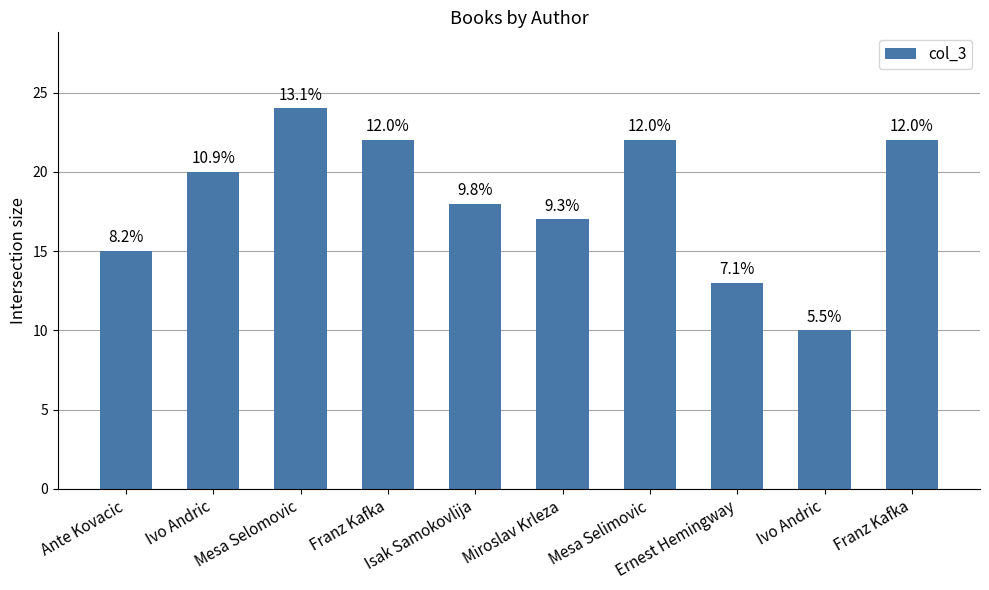

What is the smallest value displayed?

10